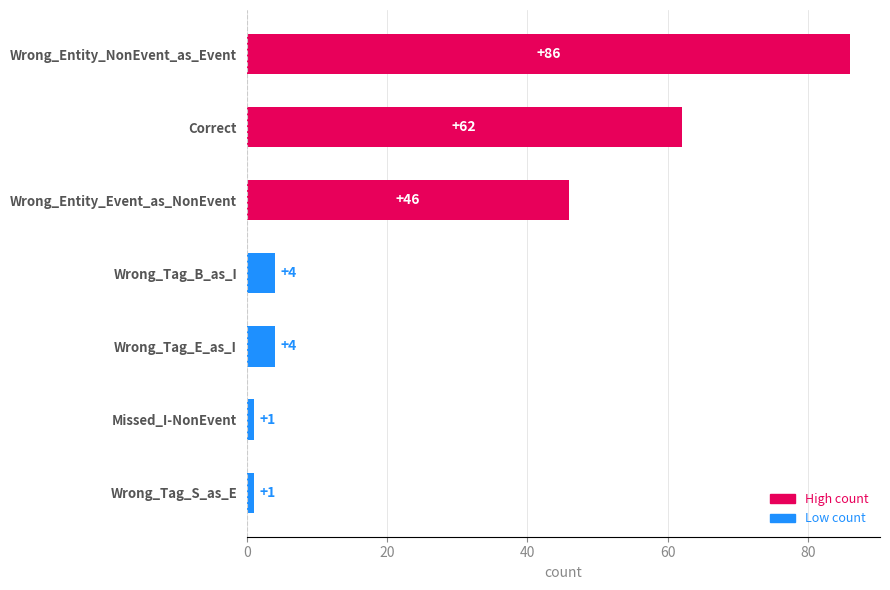

Reading bottom to top, transcribe all the data shown in this chart.

1	1	4	4	46	62	86